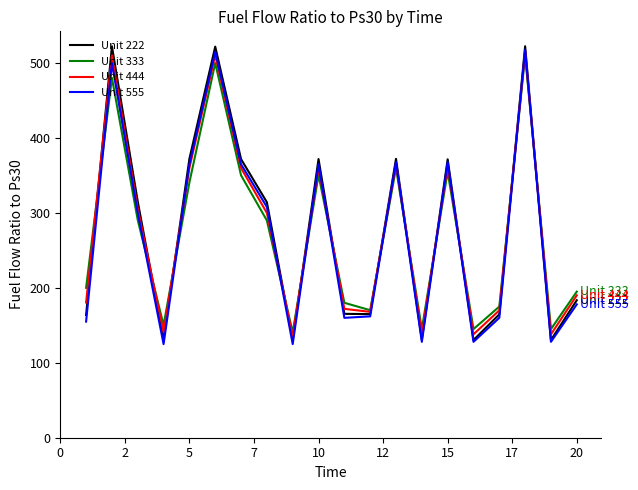

How many series are shown in this chart?

4